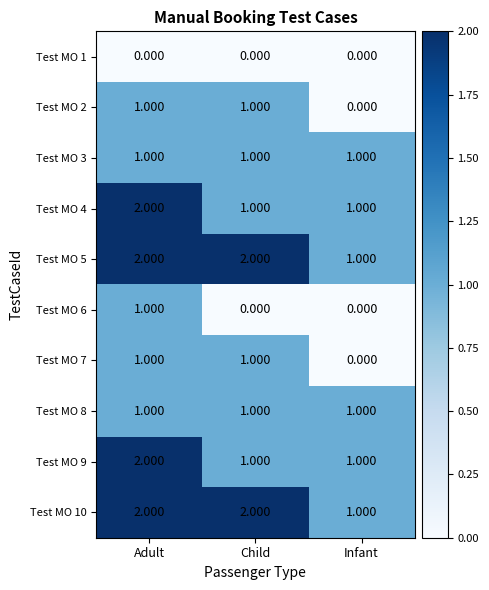

Is the value of Test MO 3 at Infant greater than the value of Test MO 6 at Infant?

Yes